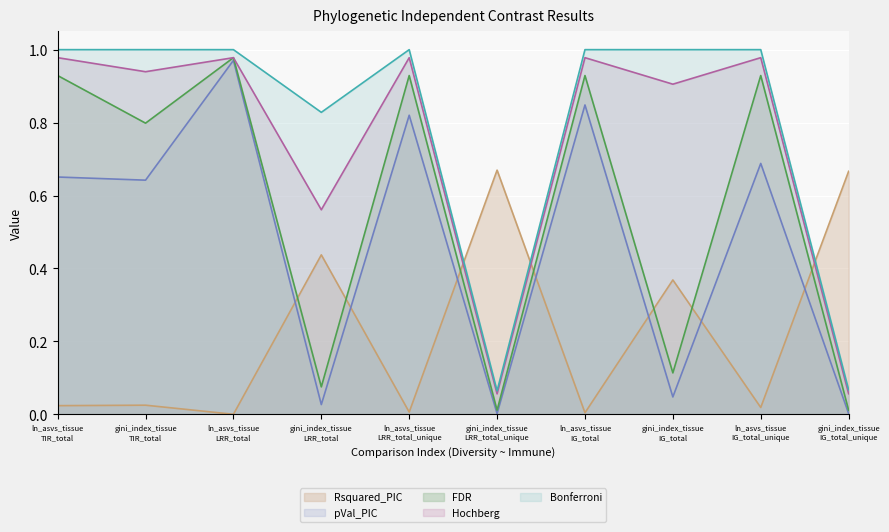

What is the difference between the second highest and minimum values in the FDR series?

0.9